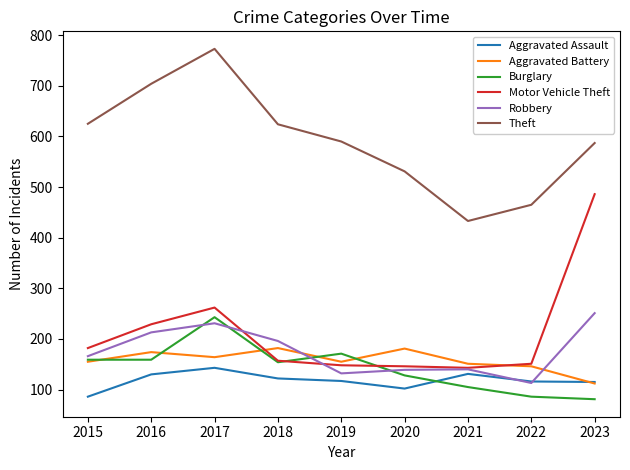

What is the minimum value for Motor Vehicle Theft?

143